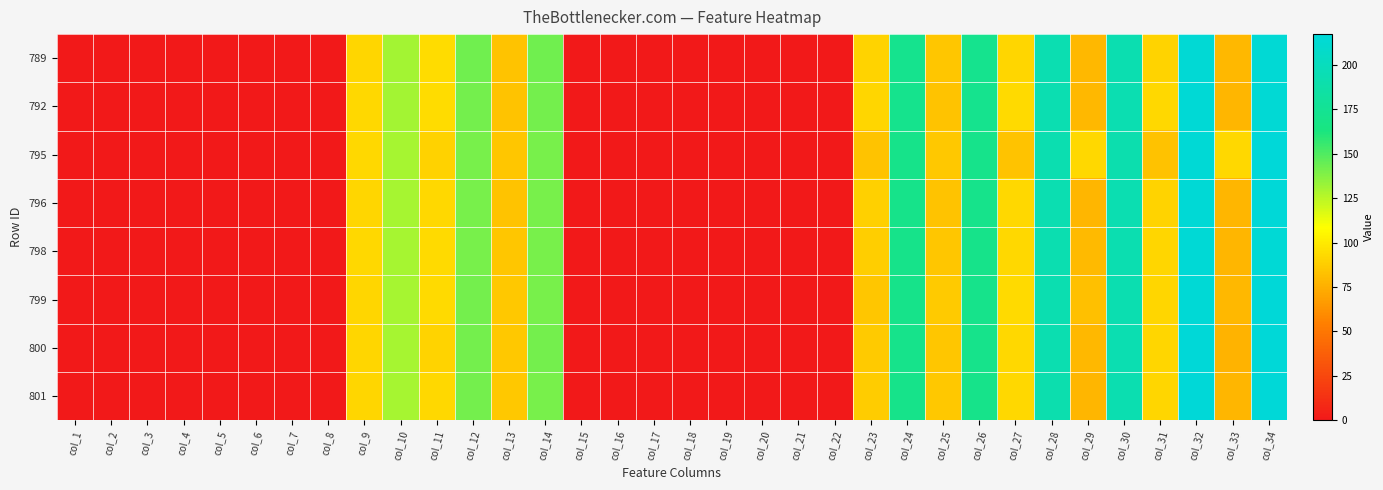

Reading right to left, what are all the values shown in this chart?

789: col_34=214.3	col_33=78.7	col_32=214.6	col_31=90.1	col_30=192.6	col_29=78.8	col_28=193.1	col_27=91.6	col_26=171.9	col_25=84.5	col_24=171.6	col_23=90.1	col_22=0.0	col_21=0.0	col_20=0.0	col_19=0.0	col_18=0.0	col_17=0.0	col_16=0.0	col_15=0.0	col_14=141.9	col_13=83.6	col_12=141.9	col_11=94.1	col_10=130.7	col_9=91.7	col_8=0.0	col_7=0.0	col_6=0.0	col_5=0.0	col_4=0.0	col_3=0.0	col_2=0.0	col_1=0.0
792: col_34=214.8	col_33=78.0	col_32=215.2	col_31=91.8	col_30=192.8	col_29=78.8	col_28=193.2	col_27=92.8	col_26=171.5	col_25=83.7	col_24=171.3	col_23=91.4	col_22=0.0	col_21=0.0	col_20=0.0	col_19=0.0	col_18=0.0	col_17=0.0	col_16=0.0	col_15=0.0	col_14=141.5	col_13=83.7	col_12=141.2	col_11=94.0	col_10=130.5	col_9=91.9	col_8=0.0	col_7=0.0	col_6=0.0	col_5=0.0	col_4=0.0	col_3=0.0	col_2=0.0	col_1=0.0
795: col_34=217.4	col_33=92.4	col_32=214.9	col_31=83.1	col_30=191.8	col_29=92.4	col_28=192.0	col_27=83.3	col_26=169.9	col_25=85.8	col_24=169.4	col_23=83.8	col_22=0.0	col_21=0.0	col_20=0.0	col_19=0.0	col_18=0.0	col_17=0.0	col_16=0.0	col_15=0.0	col_14=140.9	col_13=84.5	col_12=140.3	col_11=89.9	col_10=129.5	col_9=91.8	col_8=0.0	col_7=0.0	col_6=0.0	col_5=0.0	col_4=0.0	col_3=0.0	col_2=0.0	col_1=0.0
796: col_34=215.8	col_33=77.6	col_32=215.5	col_31=90.7	col_30=193.1	col_29=78.1	col_28=192.9	col_27=91.8	col_26=170.4	col_25=83.4	col_24=169.5	col_23=89.1	col_22=0.0	col_21=0.0	col_20=0.0	col_19=0.0	col_18=0.0	col_17=0.0	col_16=0.0	col_15=0.0	col_14=140.6	col_13=83.7	col_12=140.8	col_11=92.4	col_10=129.6	col_9=91.6	col_8=0.0	col_7=0.0	col_6=0.0	col_5=0.0	col_4=0.0	col_3=0.0	col_2=0.0	col_1=0.0
798: col_34=215.6	col_33=77.8	col_32=215.0	col_31=91.0	col_30=192.3	col_29=79.1	col_28=192.2	col_27=92.0	col_26=169.5	col_25=84.5	col_24=169.3	col_23=87.5	col_22=0.0	col_21=0.0	col_20=0.0	col_19=0.0	col_18=0.0	col_17=0.0	col_16=0.0	col_15=0.0	col_14=140.2	col_13=84.5	col_12=140.9	col_11=93.1	col_10=129.6	col_9=91.9	col_8=0.0	col_7=0.0	col_6=0.0	col_5=0.0	col_4=0.0	col_3=0.0	col_2=0.0	col_1=0.0
799: col_34=216.2	col_33=78.3	col_32=215.3	col_31=91.4	col_30=192.6	col_29=82.2	col_28=192.1	col_27=92.7	col_26=170.0	col_25=86.5	col_24=169.1	col_23=84.8	col_22=0.0	col_21=0.0	col_20=0.0	col_19=0.0	col_18=0.0	col_17=0.0	col_16=0.0	col_15=0.0	col_14=140.6	col_13=85.2	col_12=141.3	col_11=93.0	col_10=129.5	col_9=91.5	col_8=0.0	col_7=0.0	col_6=0.0	col_5=0.0	col_4=0.0	col_3=0.0	col_2=0.0	col_1=0.0
800: col_34=216.2	col_33=77.1	col_32=215.9	col_31=91.4	col_30=192.9	col_29=78.3	col_28=192.6	col_27=92.3	col_26=170.3	col_25=84.6	col_24=170.1	col_23=86.4	col_22=0.0	col_21=0.0	col_20=0.0	col_19=0.0	col_18=0.0	col_17=0.0	col_16=0.0	col_15=0.0	col_14=141.3	col_13=84.9	col_12=141.5	col_11=90.5	col_10=129.7	col_9=90.9	col_8=0.0	col_7=0.0	col_6=0.0	col_5=0.0	col_4=0.0	col_3=0.0	col_2=0.0	col_1=0.0
801: col_34=215.8	col_33=77.6	col_32=215.9	col_31=91.3	col_30=192.4	col_29=78.1	col_28=191.8	col_27=92.3	col_26=169.3	col_25=84.9	col_24=169.3	col_23=86.6	col_22=0.0	col_21=0.0	col_20=0.0	col_19=0.0	col_18=0.0	col_17=0.0	col_16=0.0	col_15=0.0	col_14=140.8	col_13=85.0	col_12=141.0	col_11=92.1	col_10=129.4	col_9=91.6	col_8=0.0	col_7=0.0	col_6=0.0	col_5=0.0	col_4=0.0	col_3=0.0	col_2=0.0	col_1=0.0